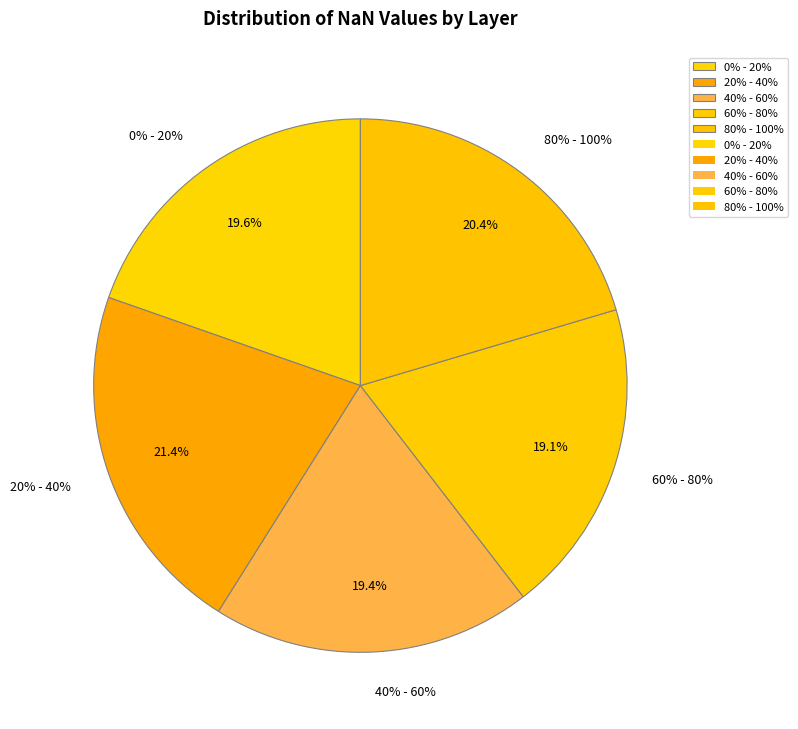

How many segments does this pie chart have?

5